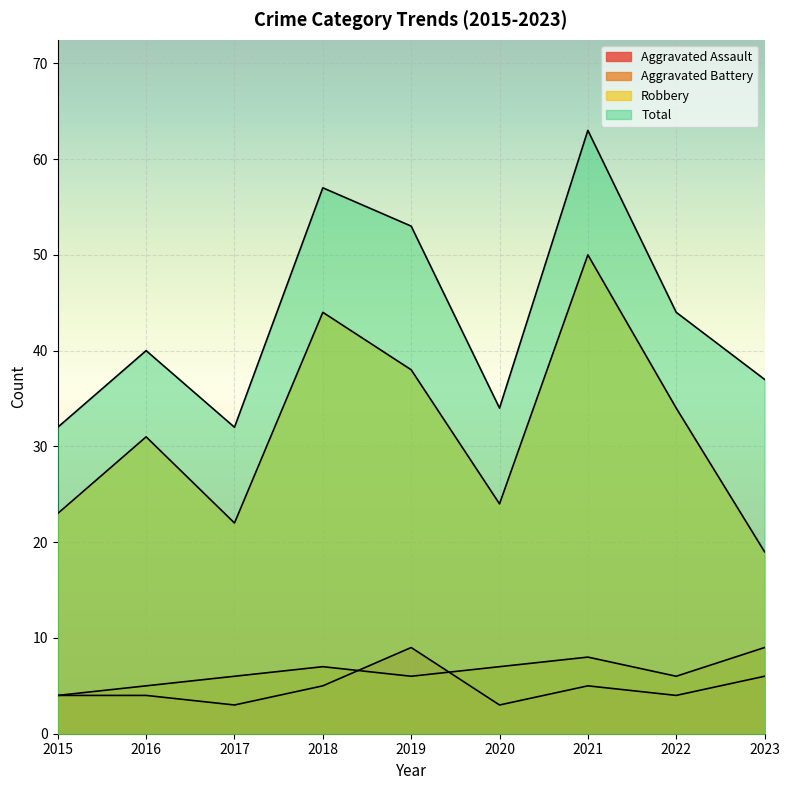

How many data points in Total are less than 40?

4